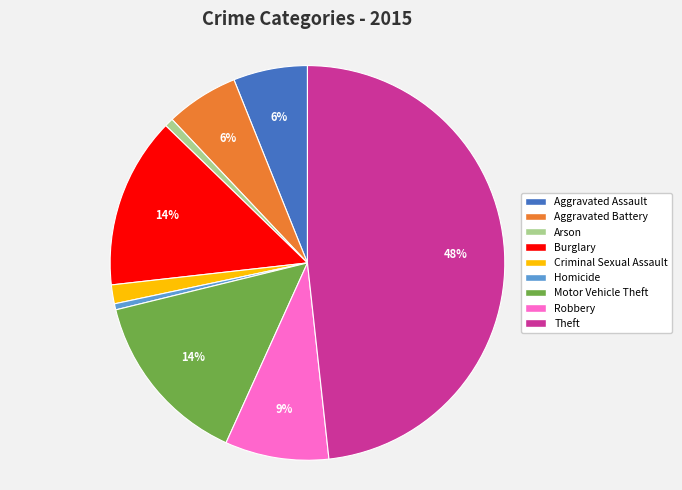

What is the ratio of the value at Robbery to the value at Homicide?

17.1